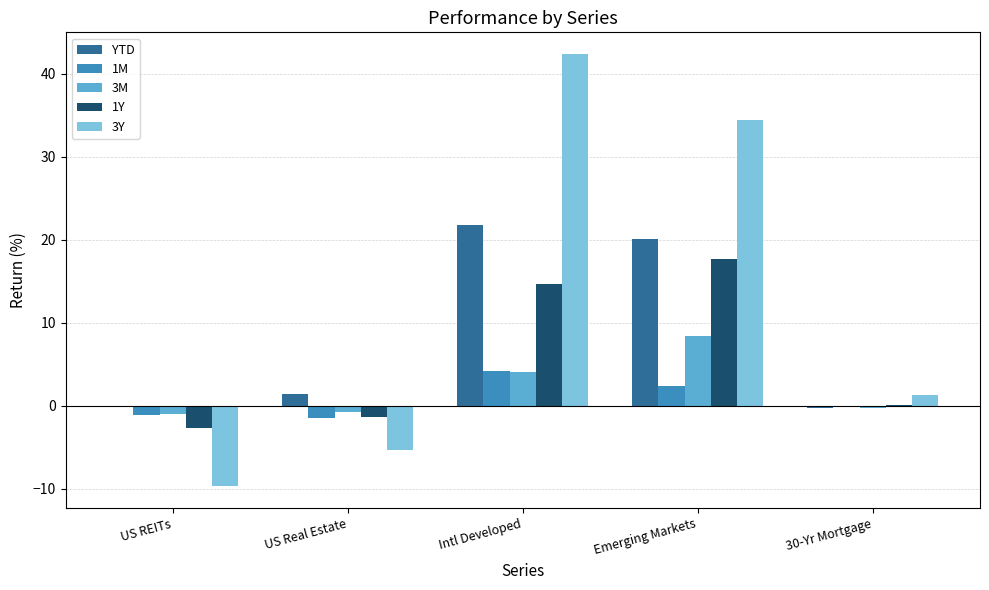

What is the maximum value for 3M?

8.5